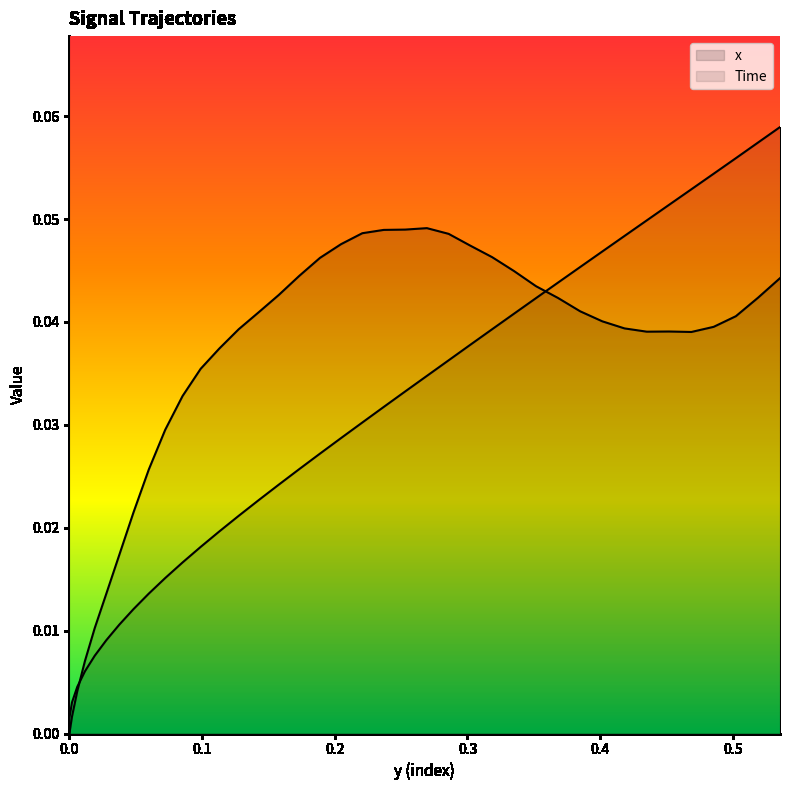

The x series shows 0.0 at 0.0. True or false?

True